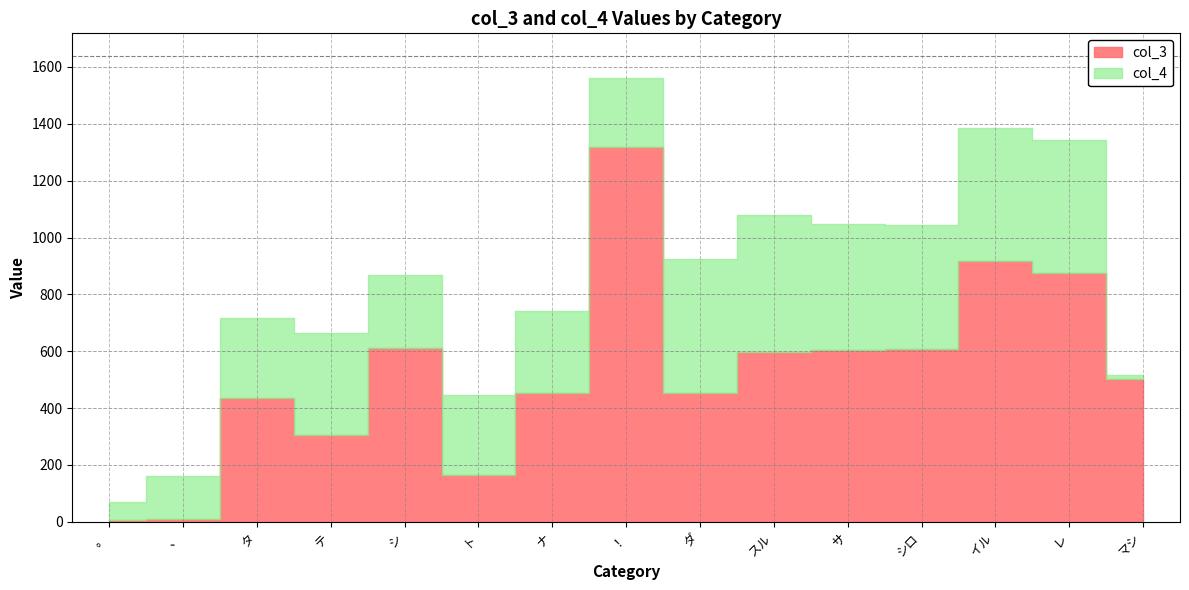

How many distinct data groups are displayed?

2